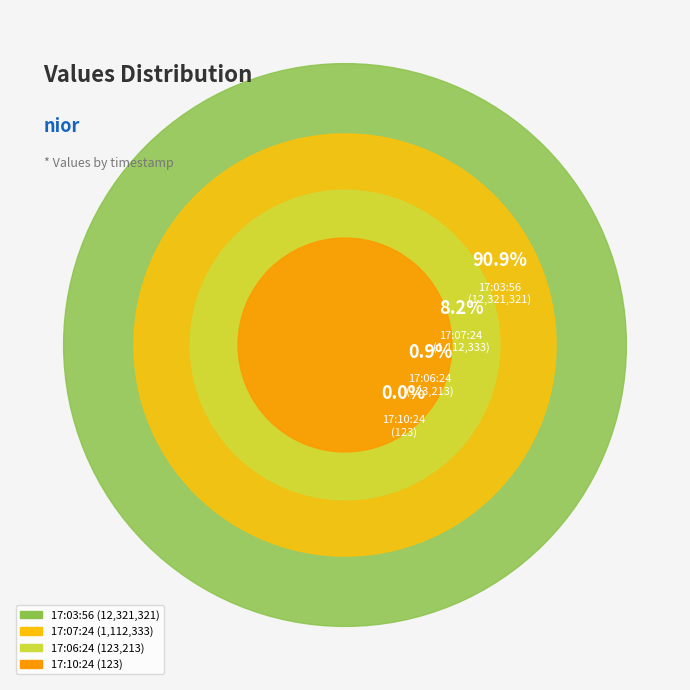

What percentage is the 17:03:56 slice, to the nearest percent?

91%